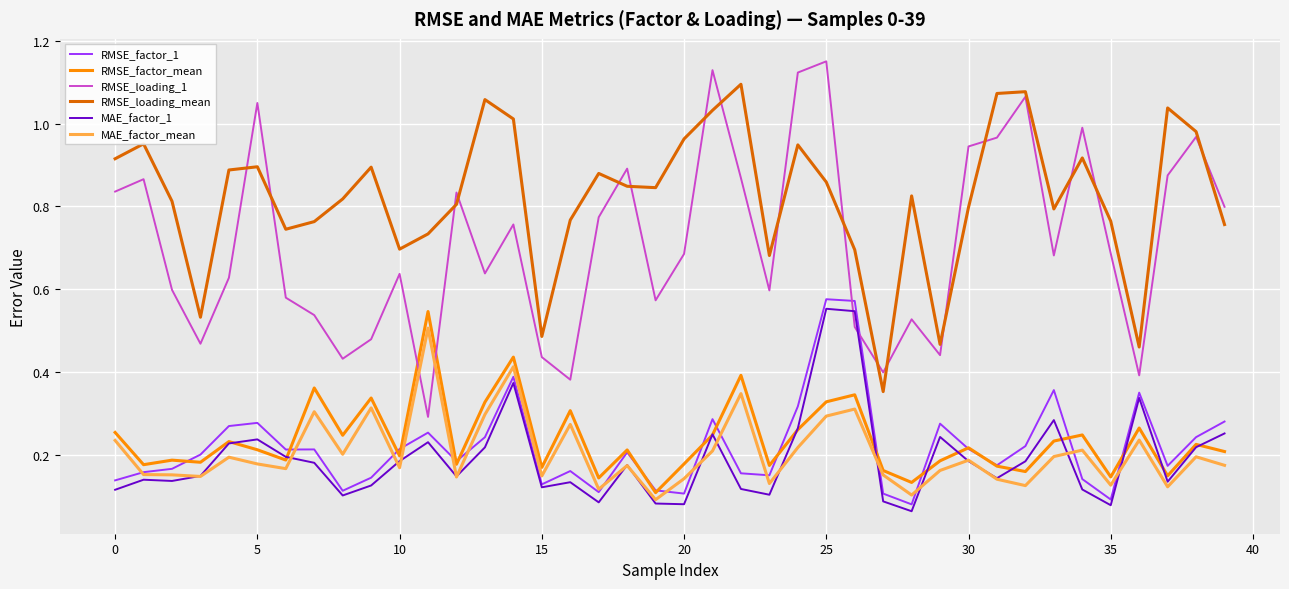

Which series has the largest range (max minus min)?

RMSE_loading_1